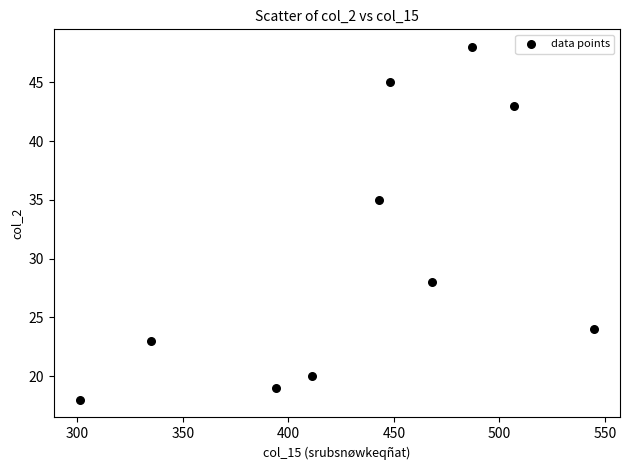

What is the average Y value?

30